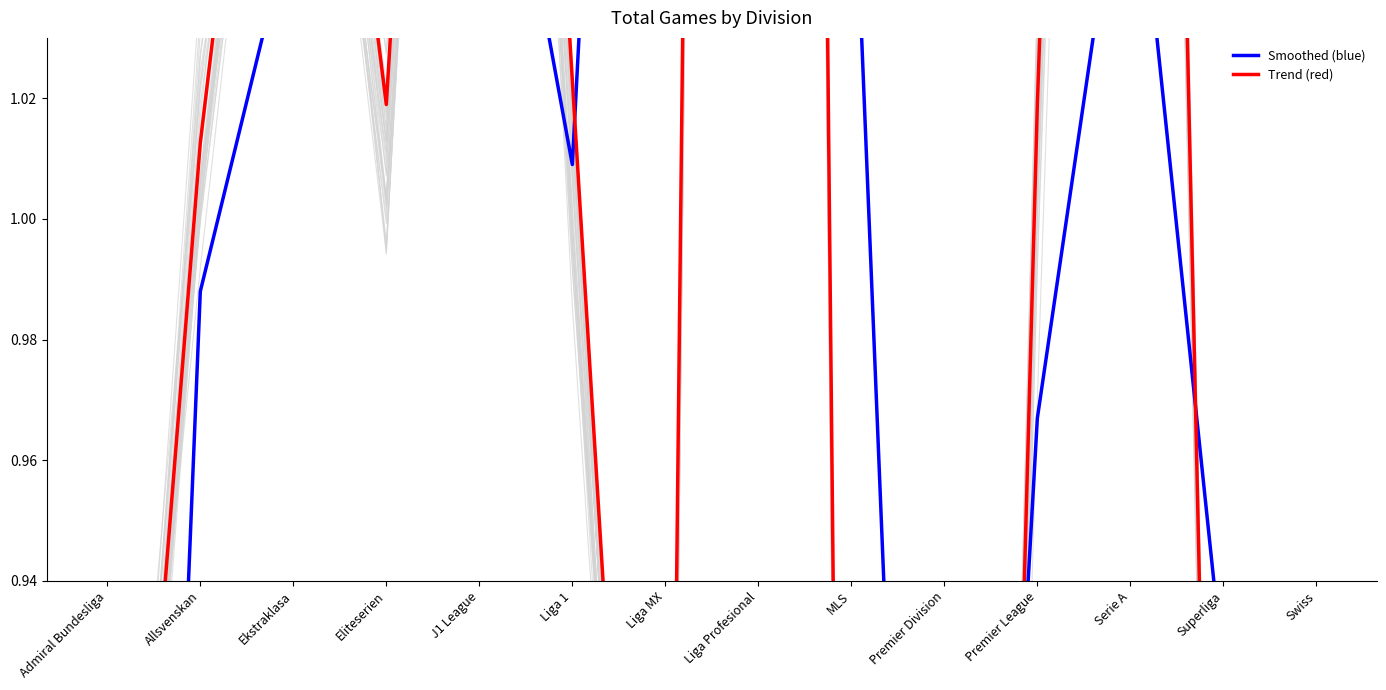

What is the difference between the Trend (red) values at Eliteserien and Liga MX?

0.2